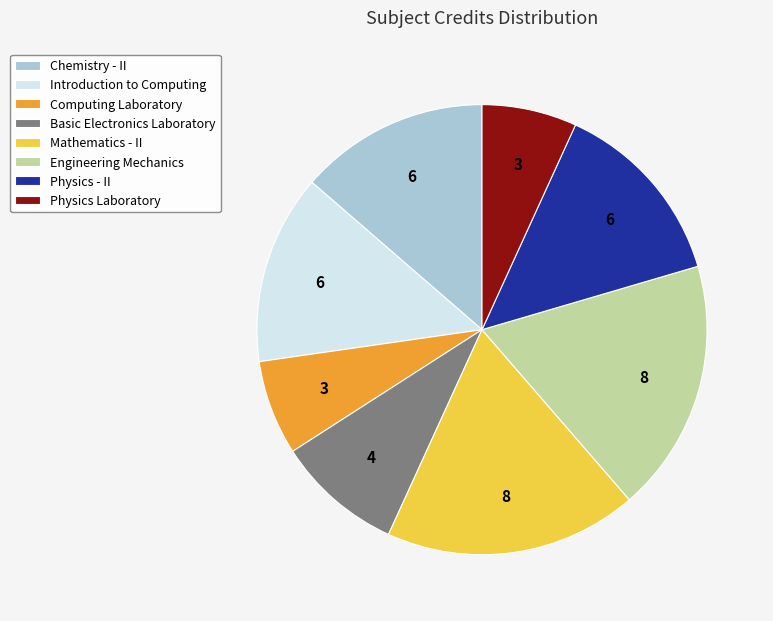

Do Introduction to Computing and Computing Laboratory together represent more than half of the pie?

No